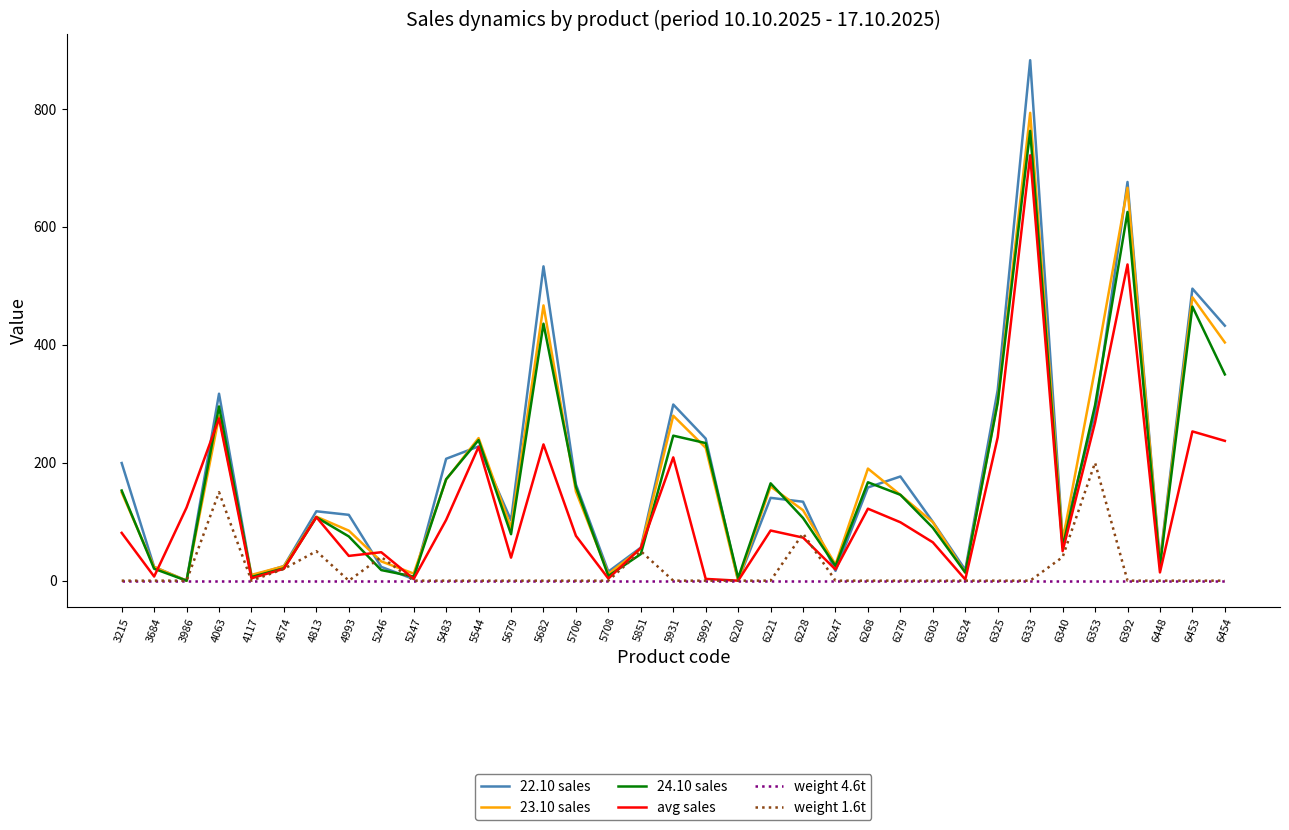

At which category is the sum across all series the highest?

6333